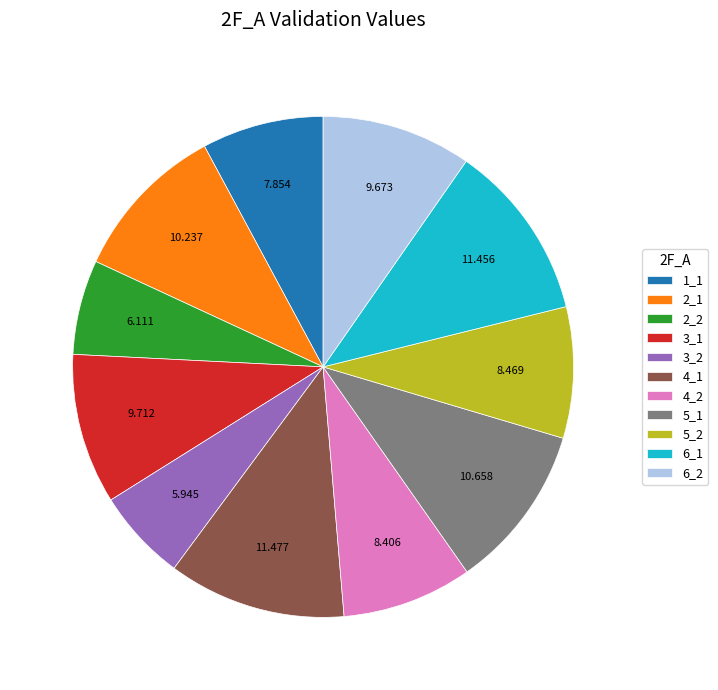

Is 1_1 the majority of the pie?

No